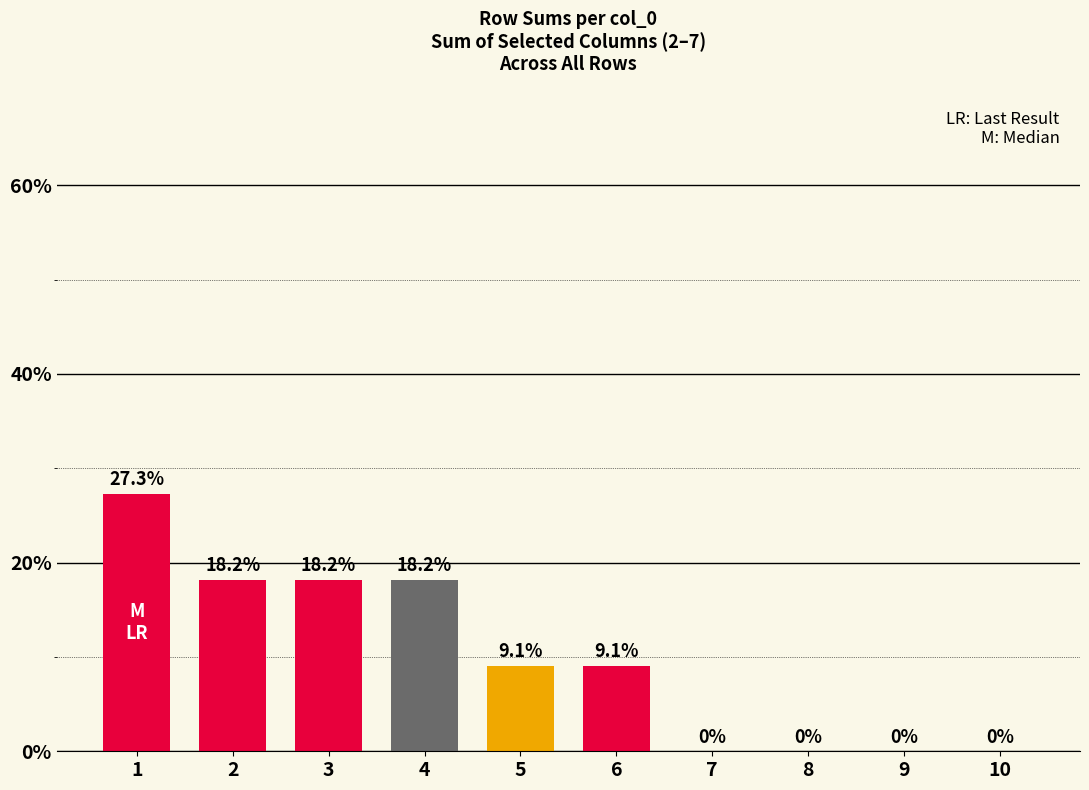

Read the value at 1.

27.3